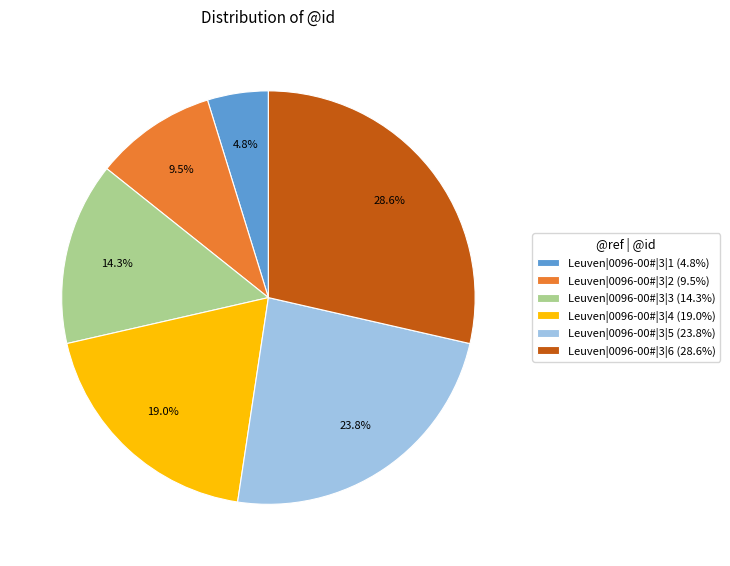

Which category has the biggest portion of the pie?

Leuven|0096-00#|3|6